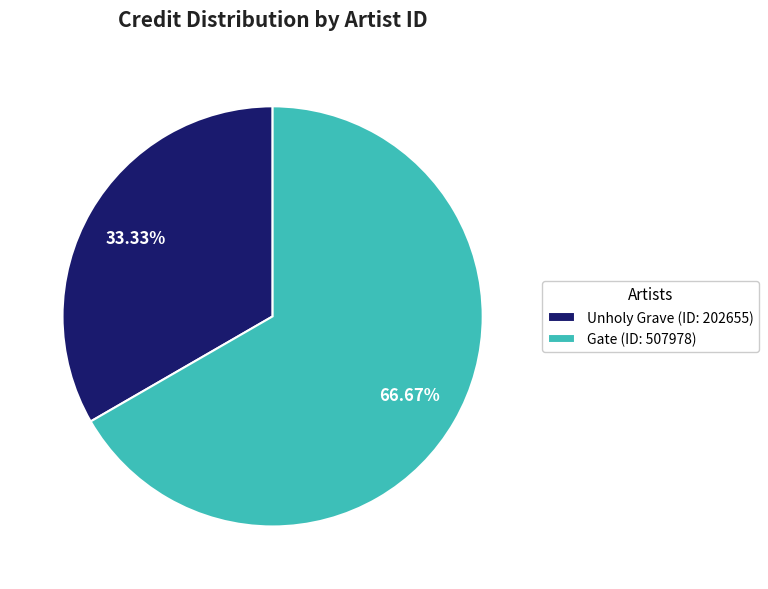

Rank the categories by value from lowest to highest.

Unholy Grave (ID: 202655), Gate (ID: 507978)